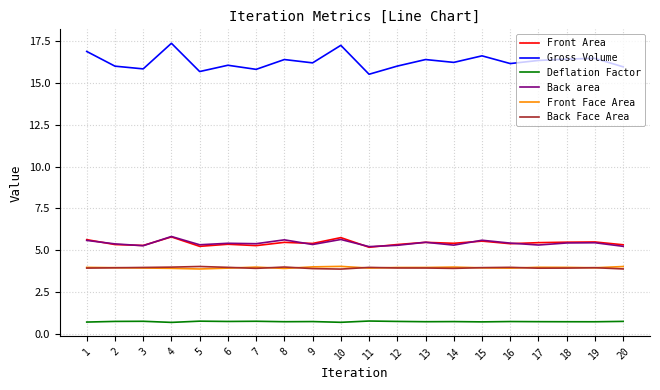

Is the value of Gross Volume at 6 greater than the value of Back area at 6?

Yes